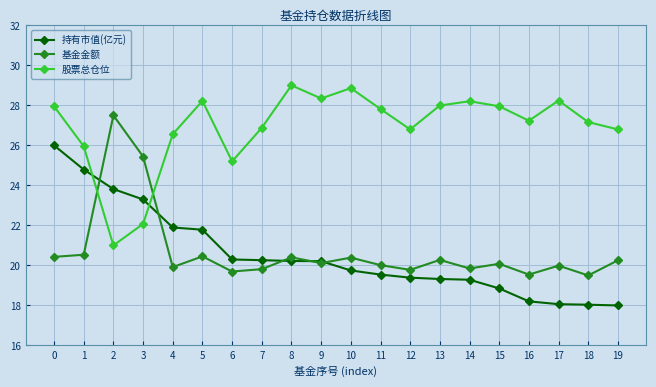

True or false: 基金金额 has more than 0 points higher than both neighbors.

True